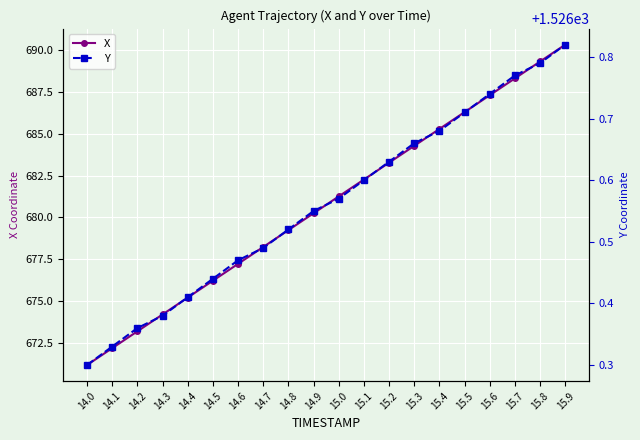

Read the Y value at 14.7.

1526.5